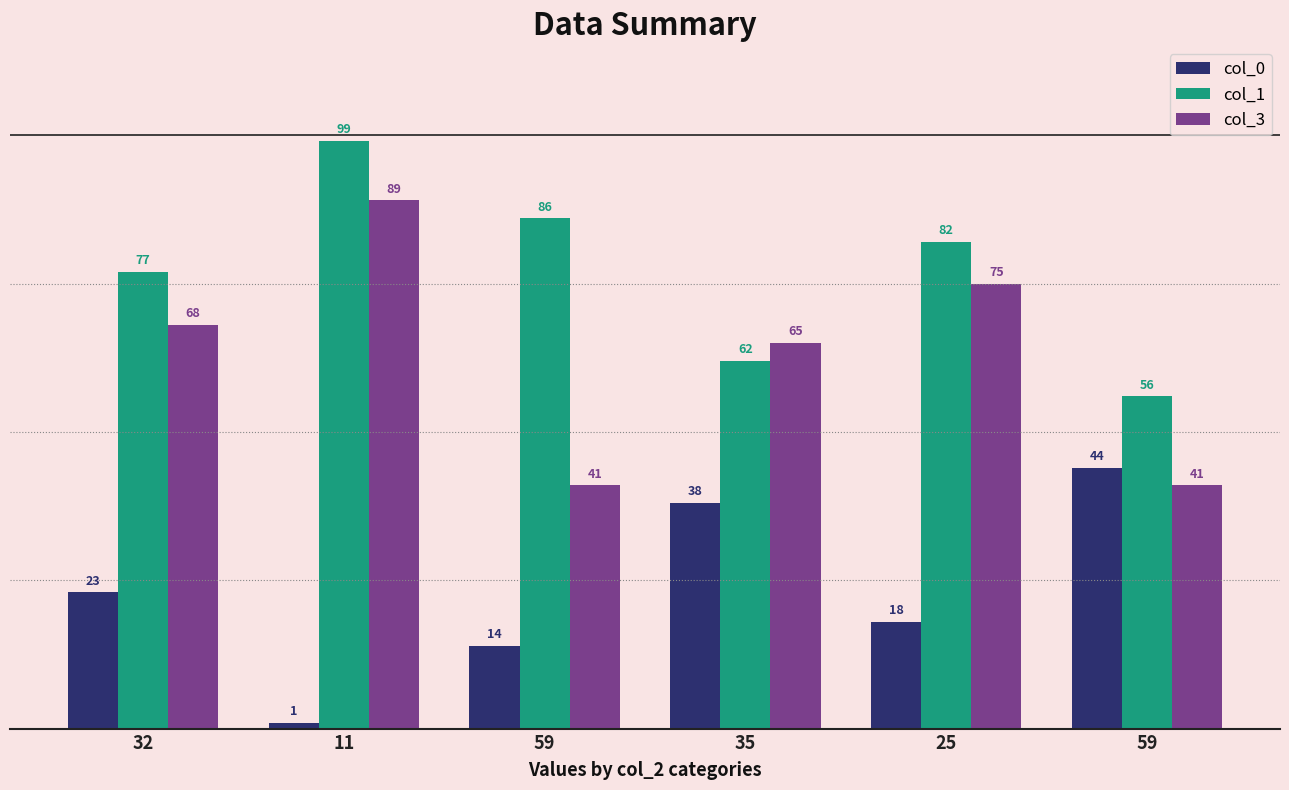

Reading left to right, transcribe all the data shown in this chart.

col_0: 32=23	11=1	59=14	35=38	25=18	59=44
col_1: 32=77	11=99	59=86	35=62	25=82	59=56
col_3: 32=68	11=89	59=41	35=65	25=75	59=41